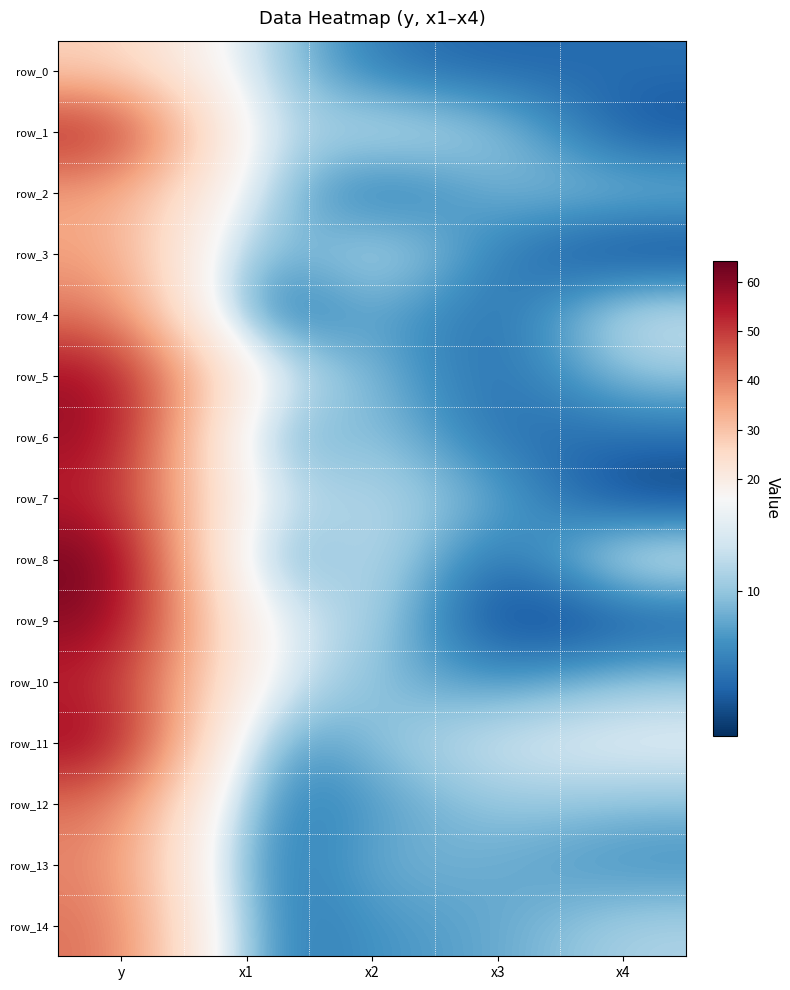

At which label does row_9 first exceed 12?

y